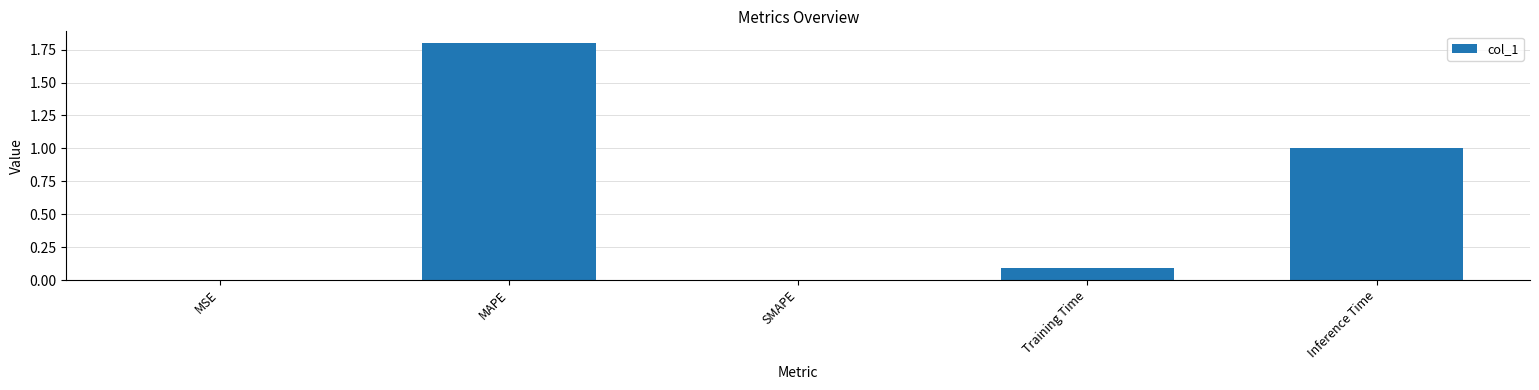

The chart shows a value of 0.5 at Inference Time. True or false?

False